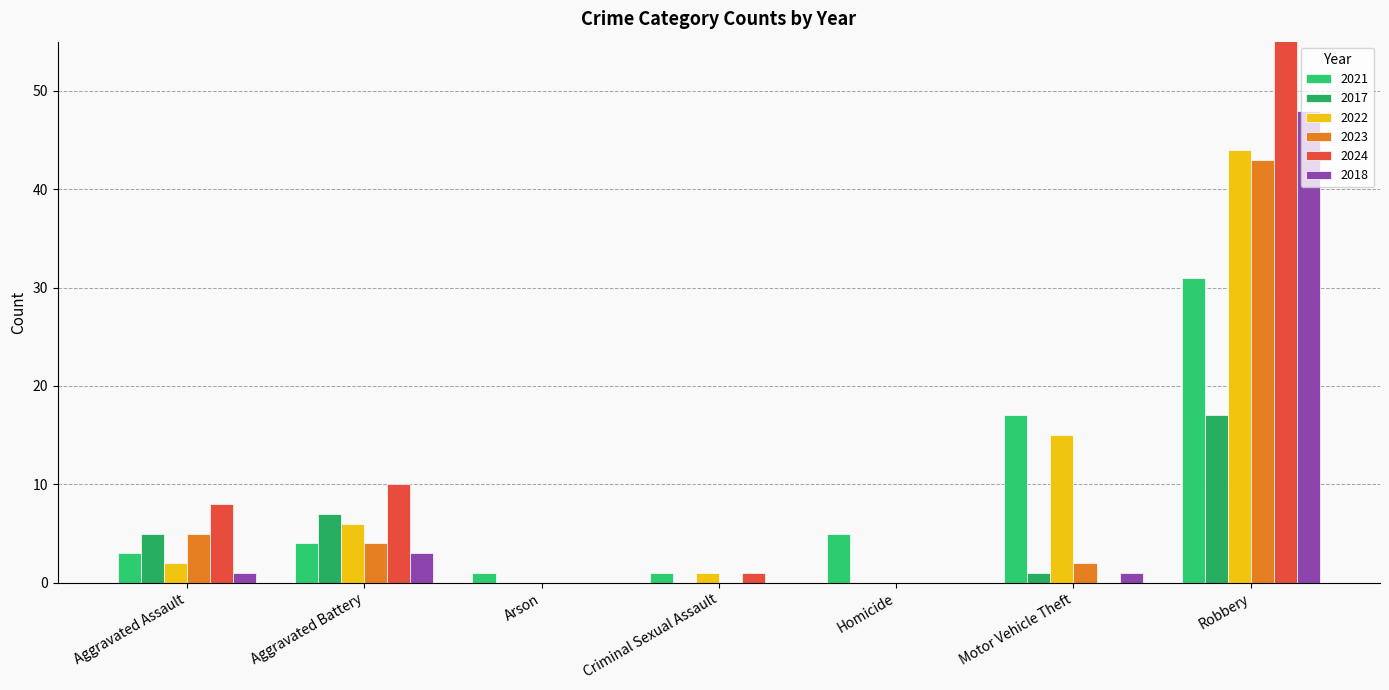

Count the number of data series in this chart.

6